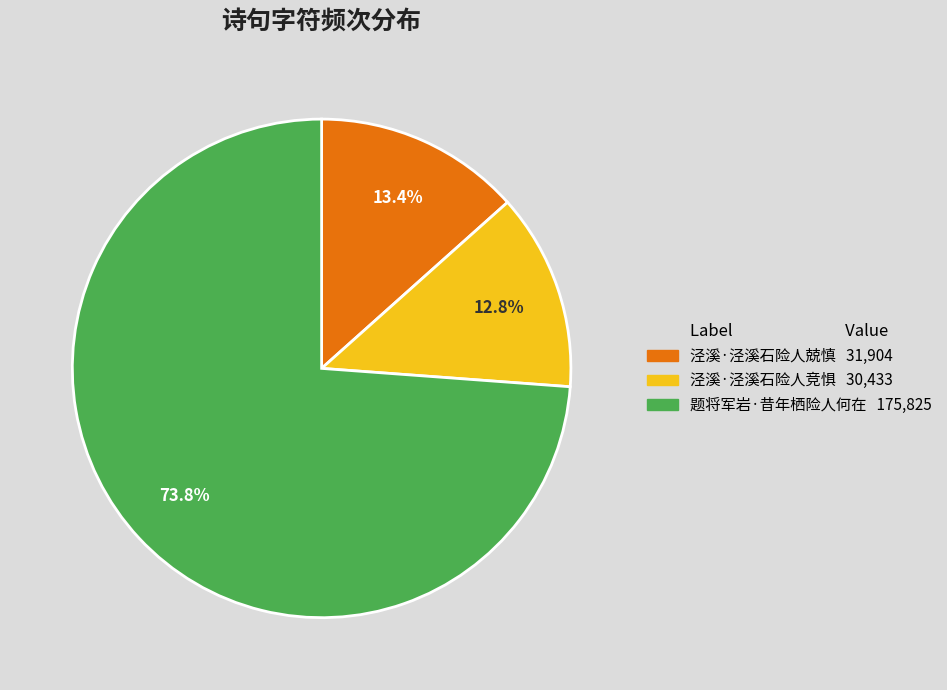

Does 泾溪·泾溪石险人竞惧 represent more than half of the total?

No